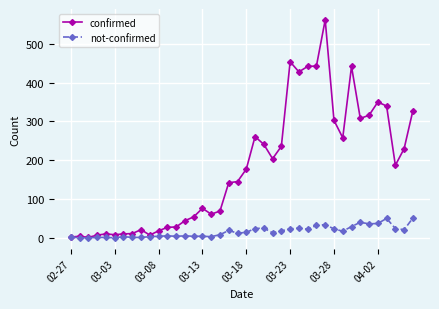

What is the highest value of the not-confirmed series?

51